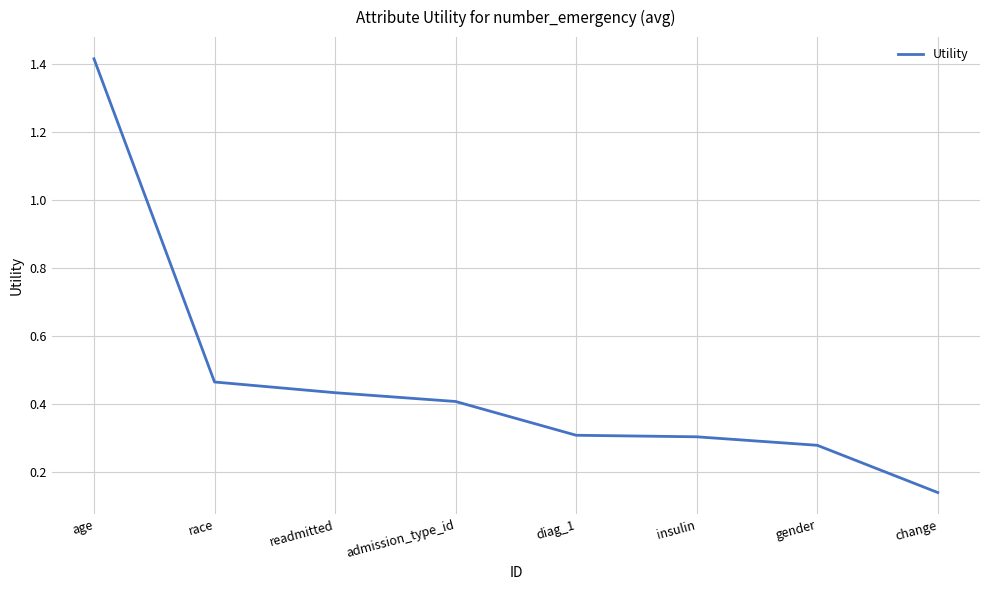

Count the values in the range 0 to 1.

7